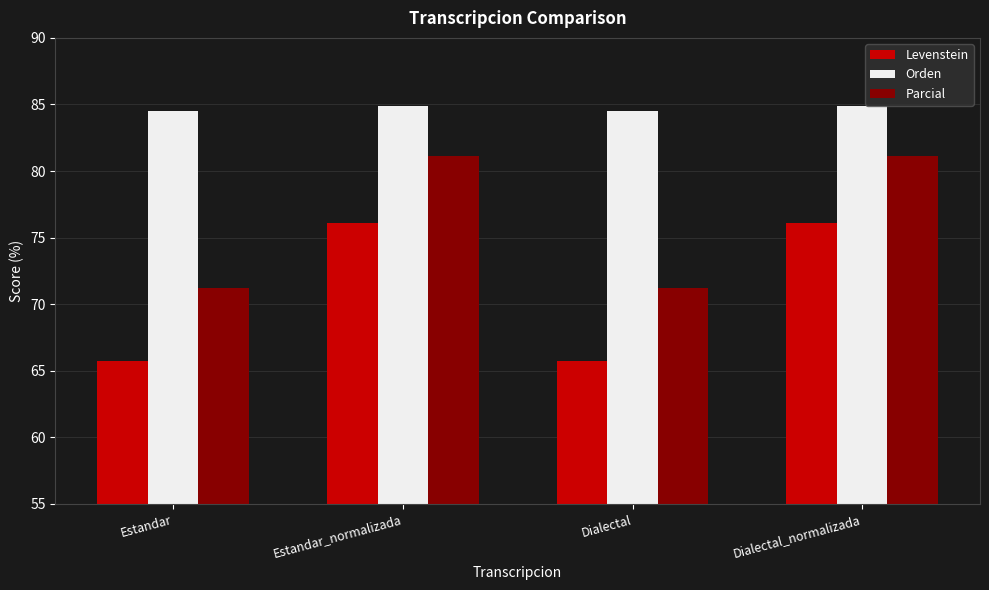

List the series in order of their peak value, lowest first.

Levenstein, Parcial, Orden